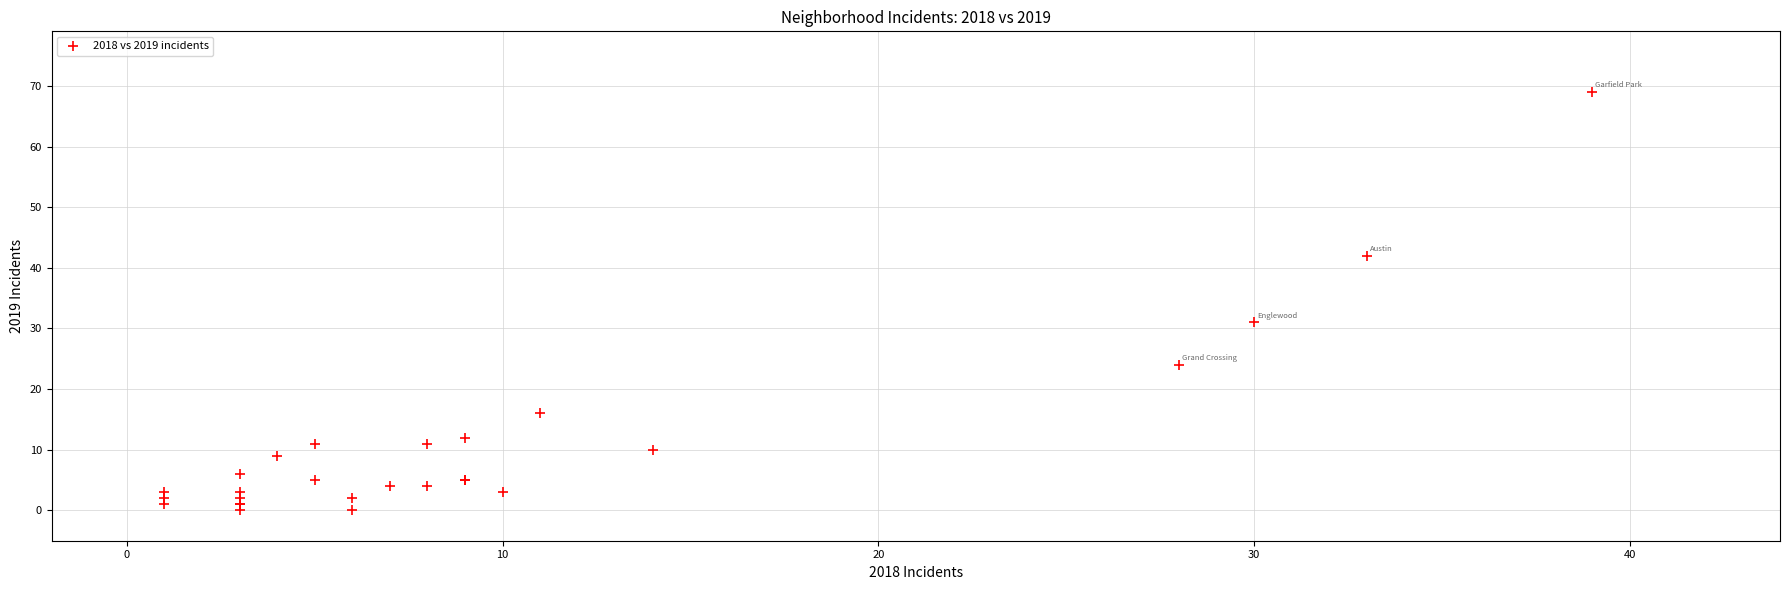

What Y value in the scatter plot is closest to 34?

31